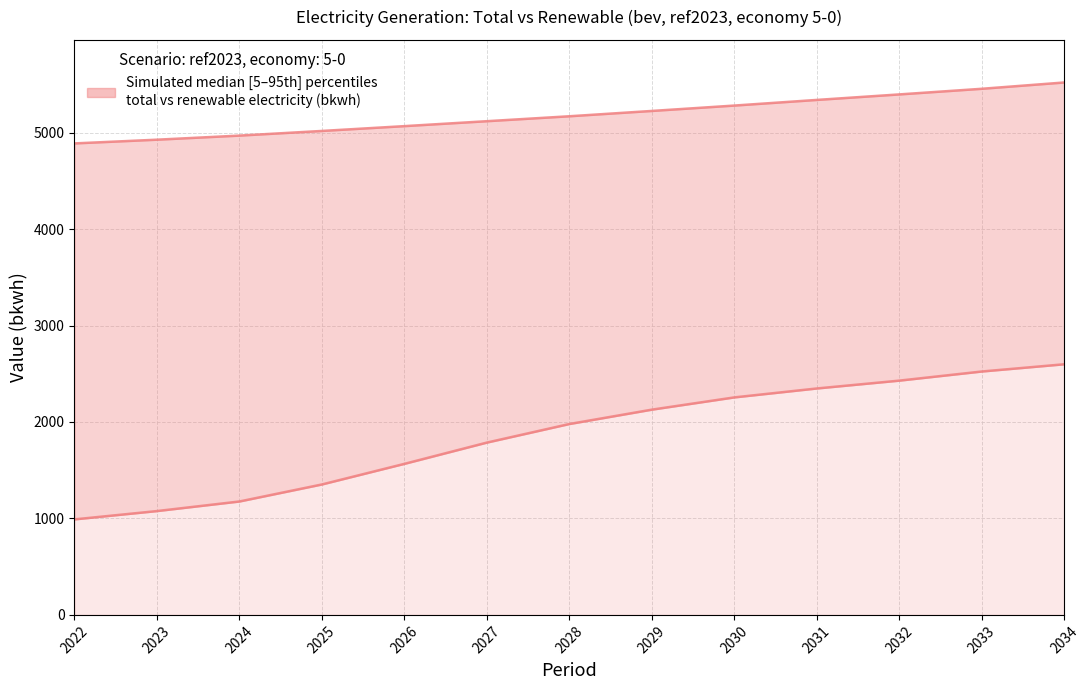

Reading left to right, list all the values displayed in this chart.

total electricity generation line: 4888.1	4926.7	4969.2	5017.4	5067.3	5118.4	5169.5	5224.7	5280.5	5338.9	5396.1	5454.4	5519.8
renewable energy : all sectors : electricity: 990.4	1076.5	1175.9	1352.4	1566.0	1786.5	1979.0	2127.9	2254.9	2347.4	2428.8	2523.4	2598.4